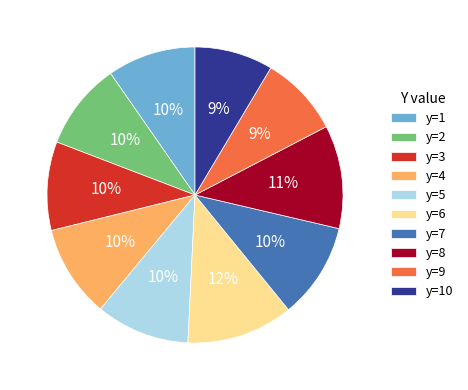

Count the number of slices in the pie.

10